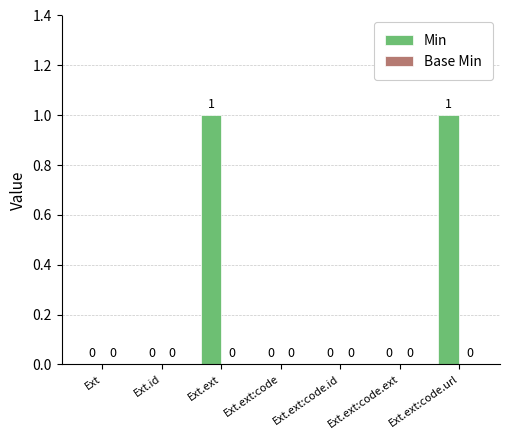

Are the bars horizontal?

No